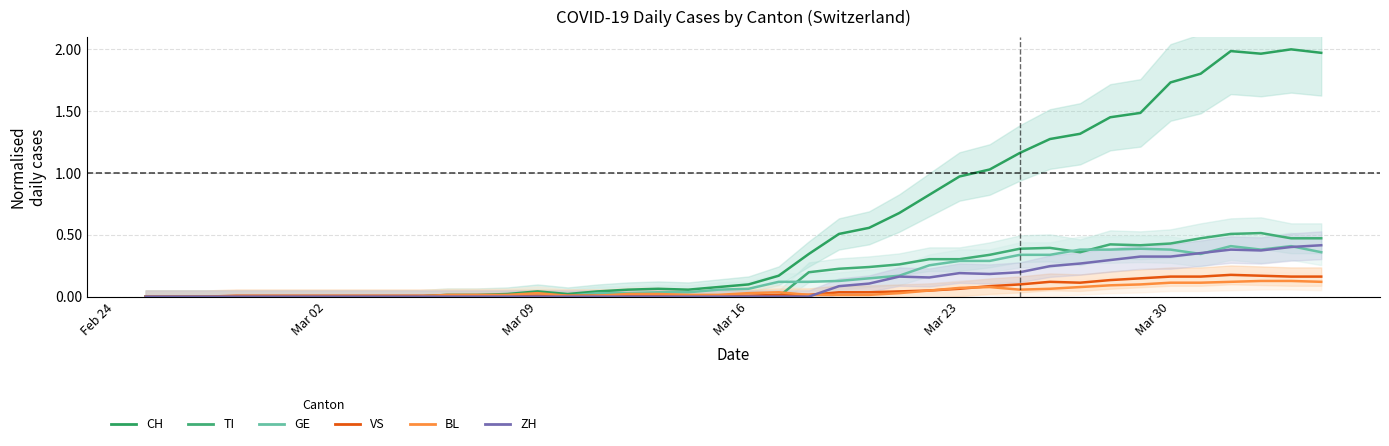

How many times do ZH and VS cross each other?

1